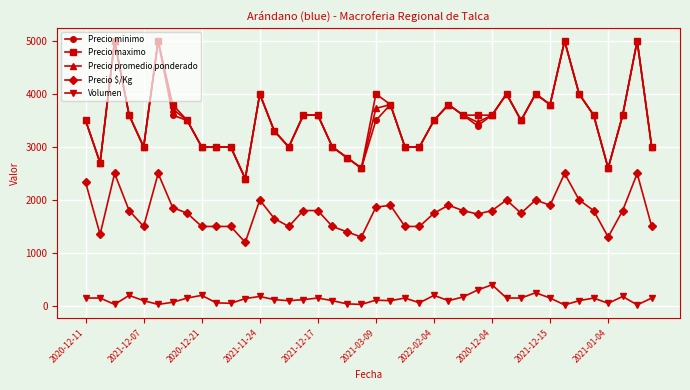

How many lines are shown in the chart?

5